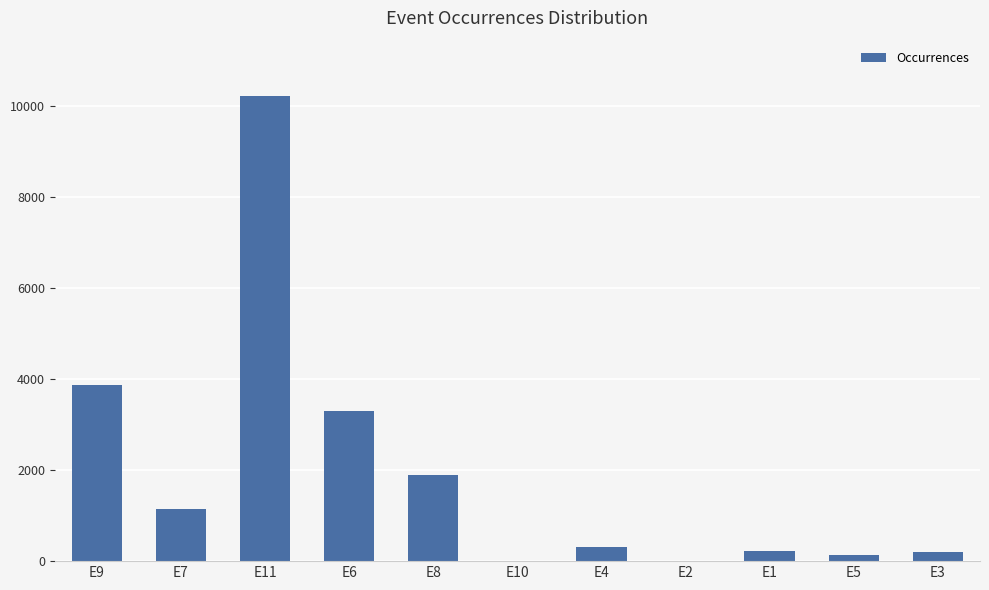

At which category does the chart reach its peak across all series?

E11